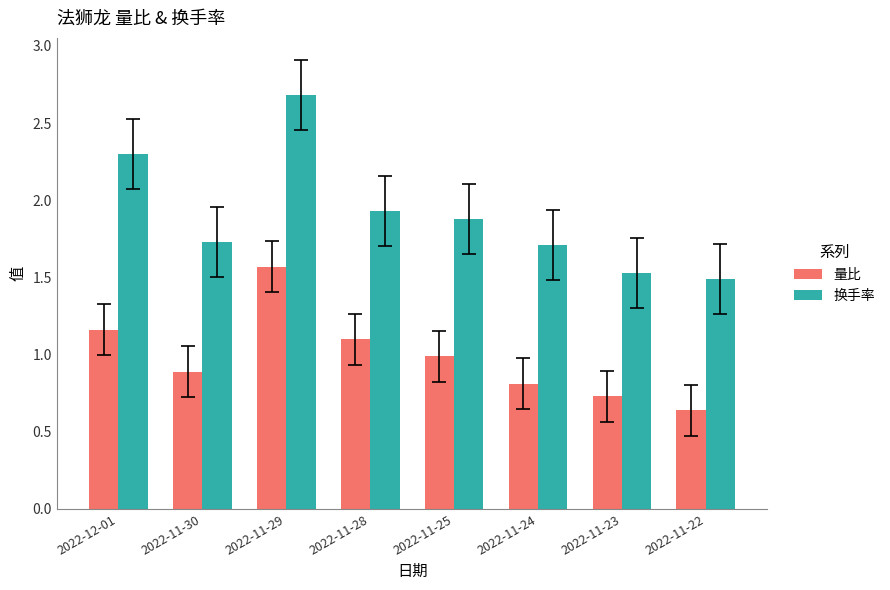

Rank the series at 2022-11-22 from lowest to highest value.

量比, 换手率